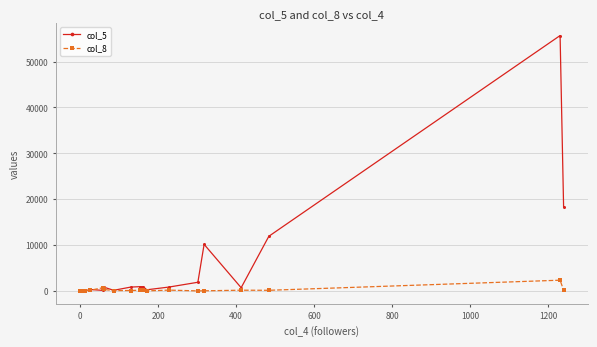

What is the maximum value shown in the chart?

55653